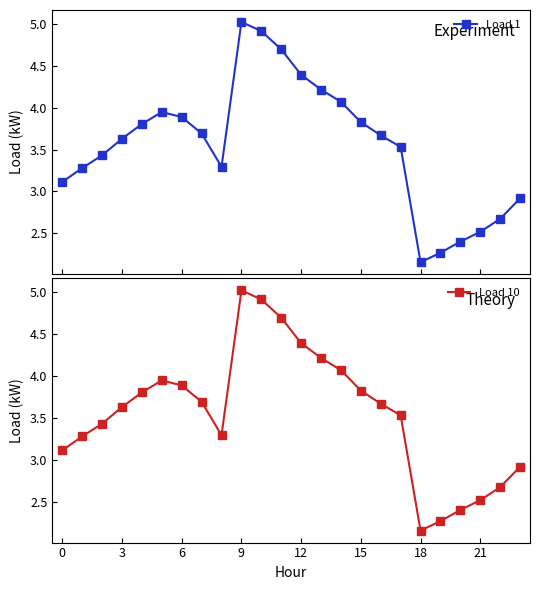

True or false: Load 1 has more than 1 interior local peaks.

True